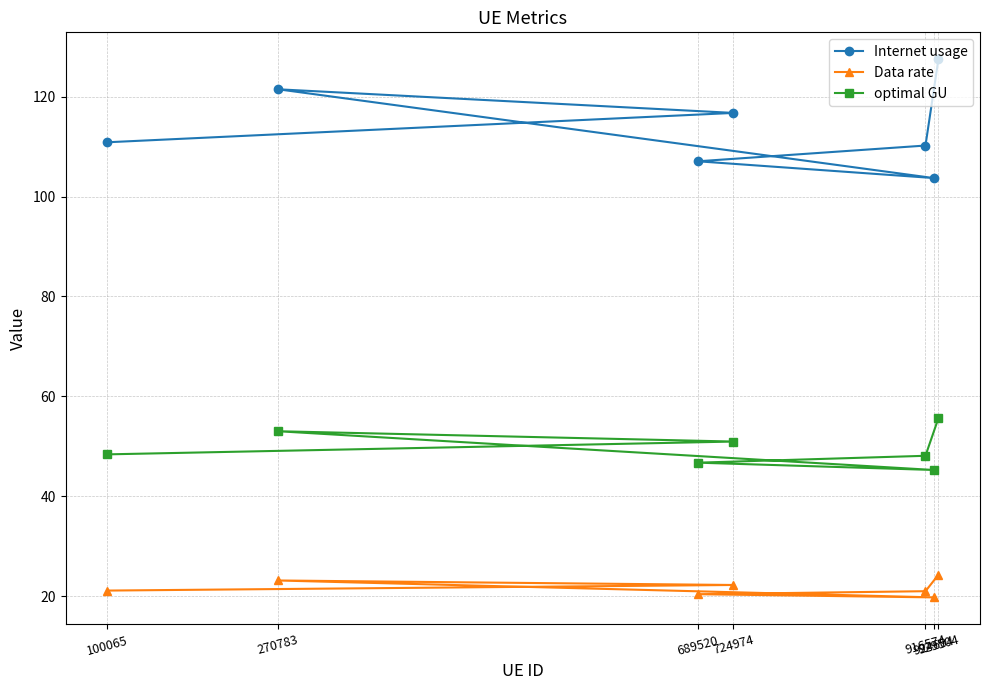

How many categories are shown in the chart?

7